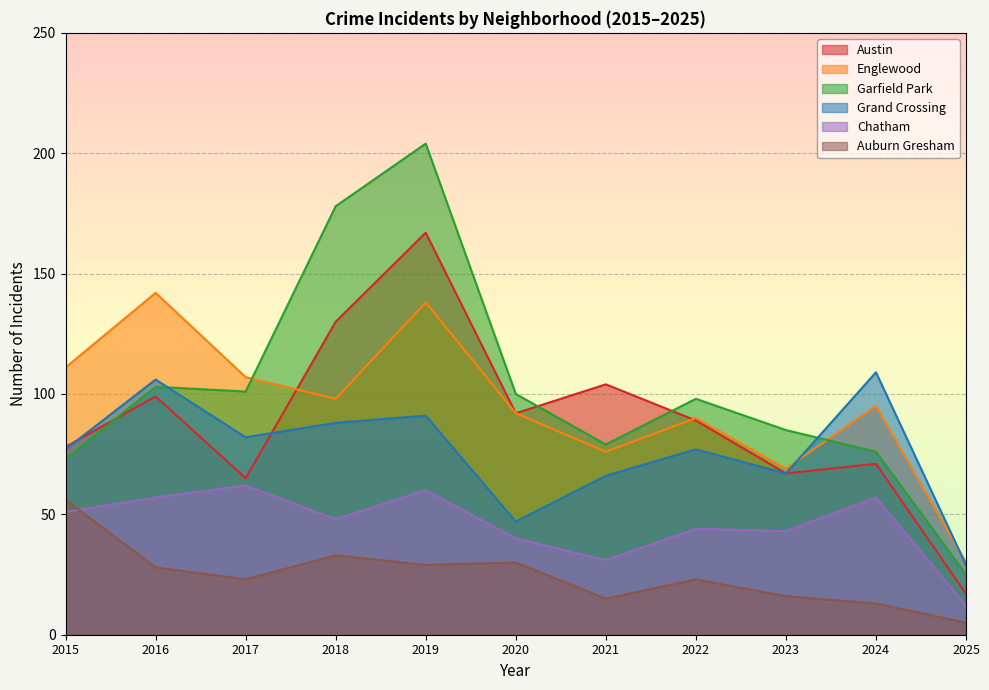

Reading left to right, extract all data points from this chart.

Austin: 2015=78	2016=99	2017=65	2018=130	2019=167	2020=92	2021=104	2022=89	2023=67	2024=71	2025=17
Englewood: 2015=111	2016=142	2017=107	2018=98	2019=138	2020=92	2021=76	2022=90	2023=69	2024=95	2025=30
Garfield Park: 2015=73	2016=103	2017=101	2018=178	2019=204	2020=100	2021=79	2022=98	2023=85	2024=76	2025=25
Grand Crossing: 2015=77	2016=106	2017=82	2018=88	2019=91	2020=47	2021=66	2022=77	2023=67	2024=109	2025=29
Chatham: 2015=51	2016=57	2017=62	2018=48	2019=60	2020=40	2021=31	2022=44	2023=43	2024=57	2025=12
Auburn Gresham: 2015=56	2016=28	2017=23	2018=33	2019=29	2020=30	2021=15	2022=23	2023=16	2024=13	2025=5